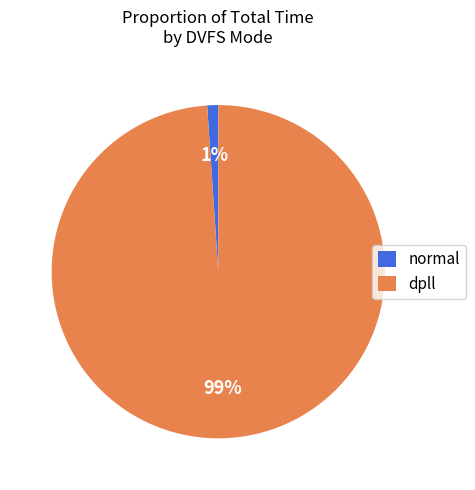

What is the largest slice in the pie chart?

dpll